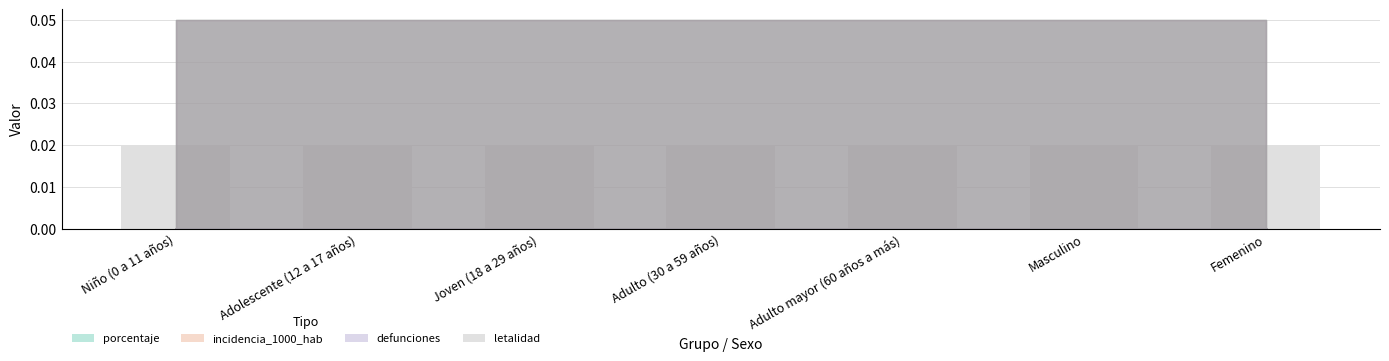

Rank the categories by incidencia_1000_hab value from lowest to highest.

Niño (0 a 11 años), Adolescente (12 a 17 años), Joven (18 a 29 años), Adulto (30 a 59 años), Adulto mayor (60 años a más), Masculino, Femenino